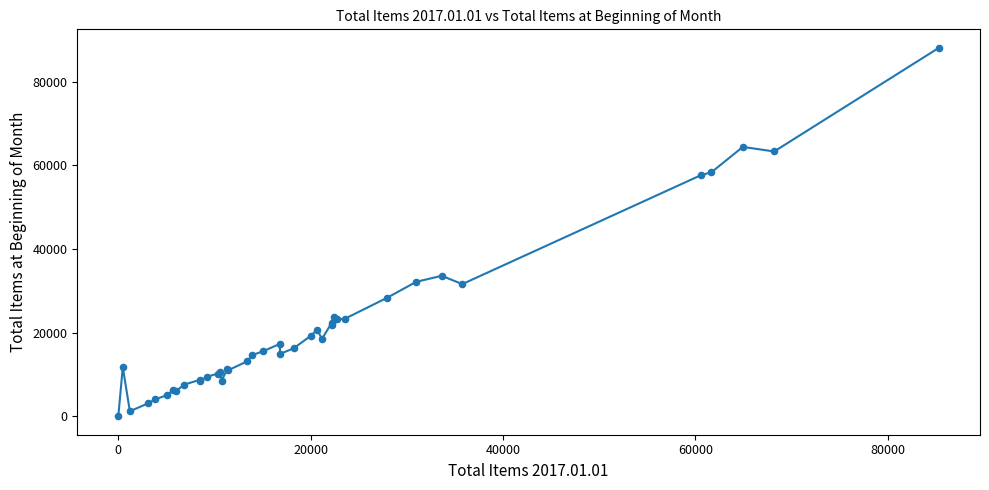

What Y value in the scatter plot is closest to 44067?

33596